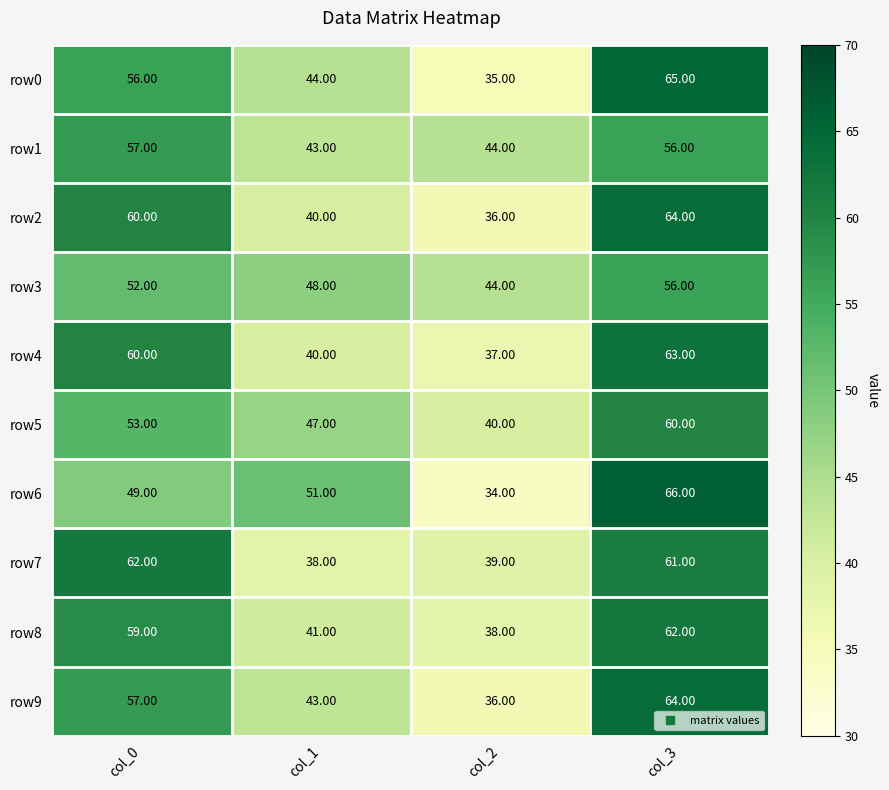

What is the sum of the row4 values at col_3 and col_2?

100